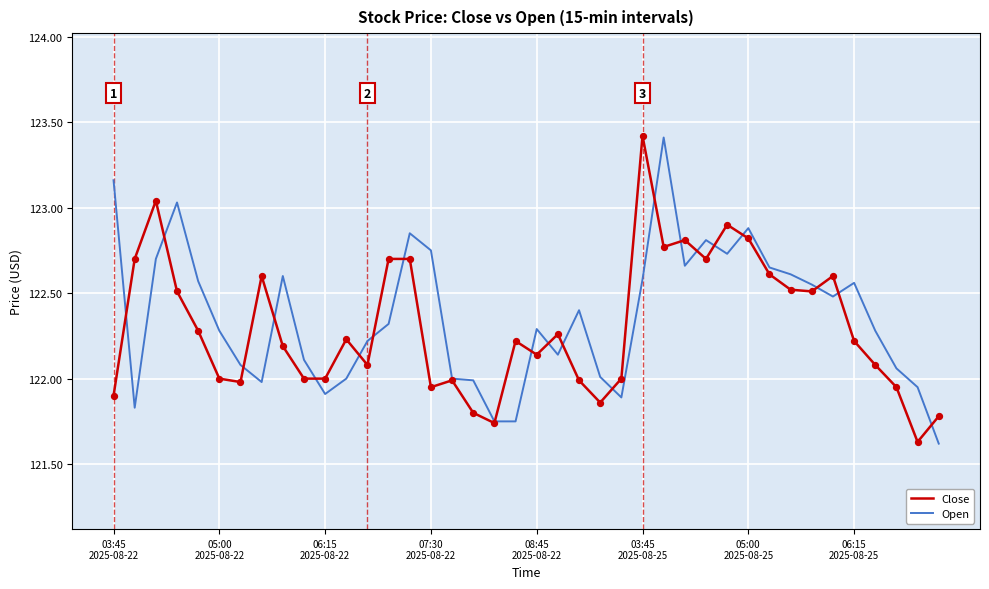

What are all the series names shown in the legend?

Close, Open